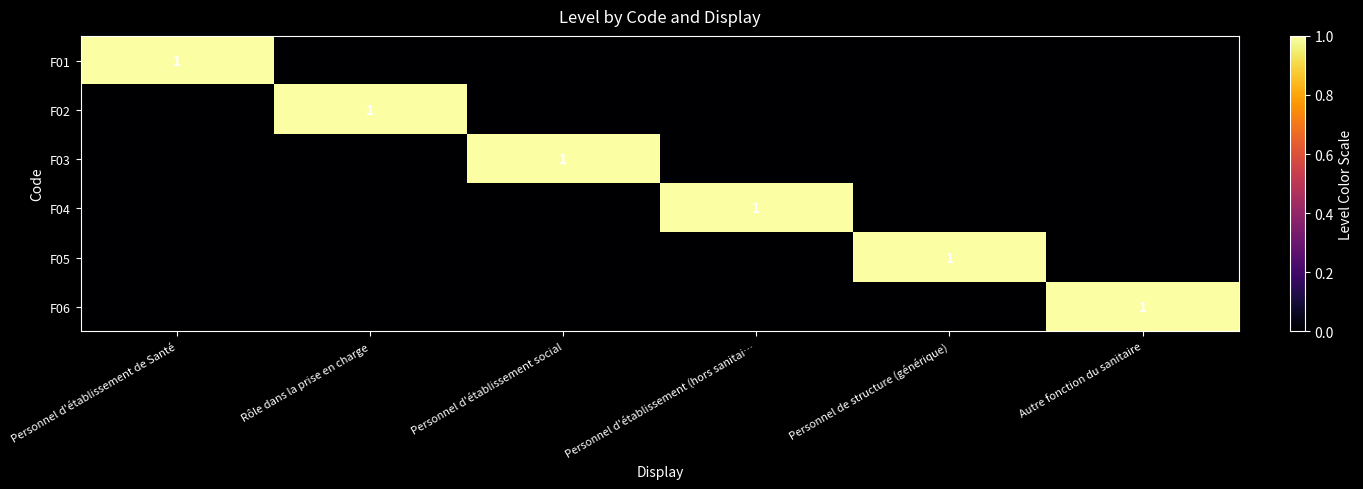

The value of F01 at Personnel d'établissement de Santé is 2. True or false?

False